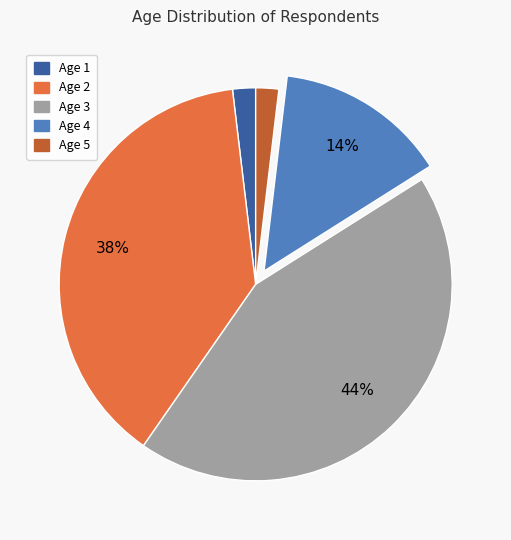

To the nearest percent, what is the average slice percentage?

20%